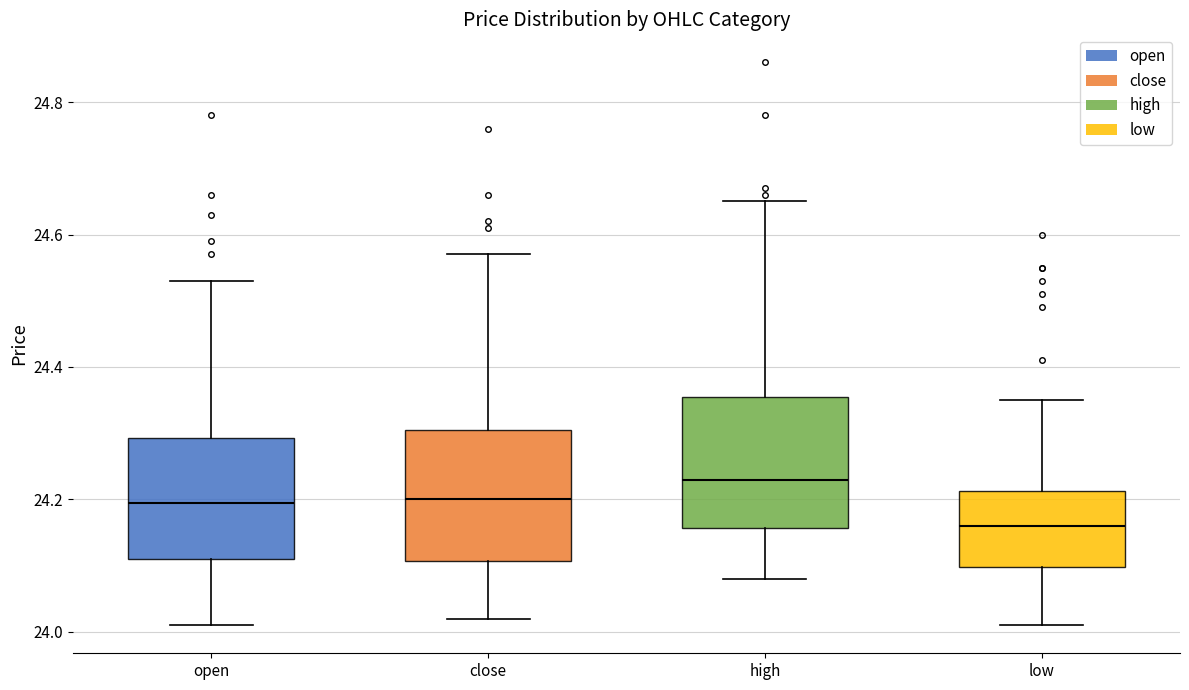

Which box's median line is the lowest?

low